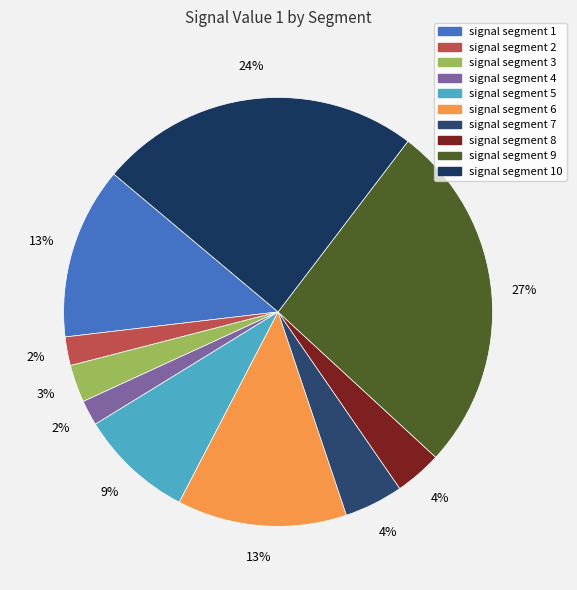

To the nearest percent, what is the difference between the largest and smallest slice percentages?

25%